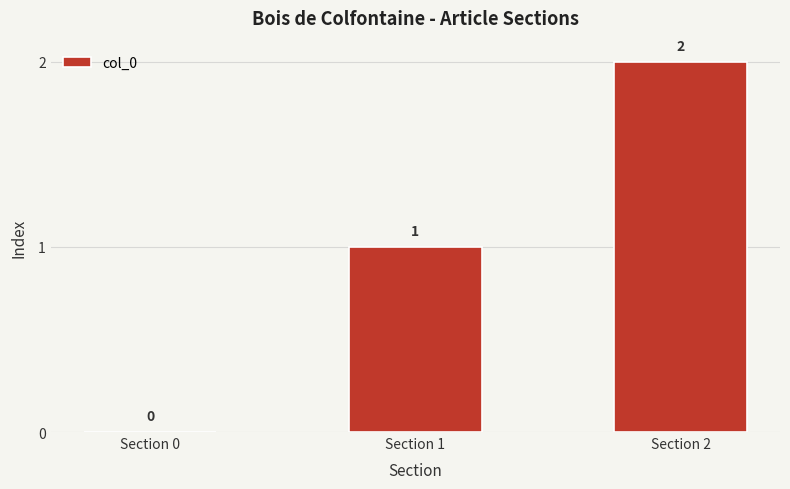

What value does the data have at Section 2?

2